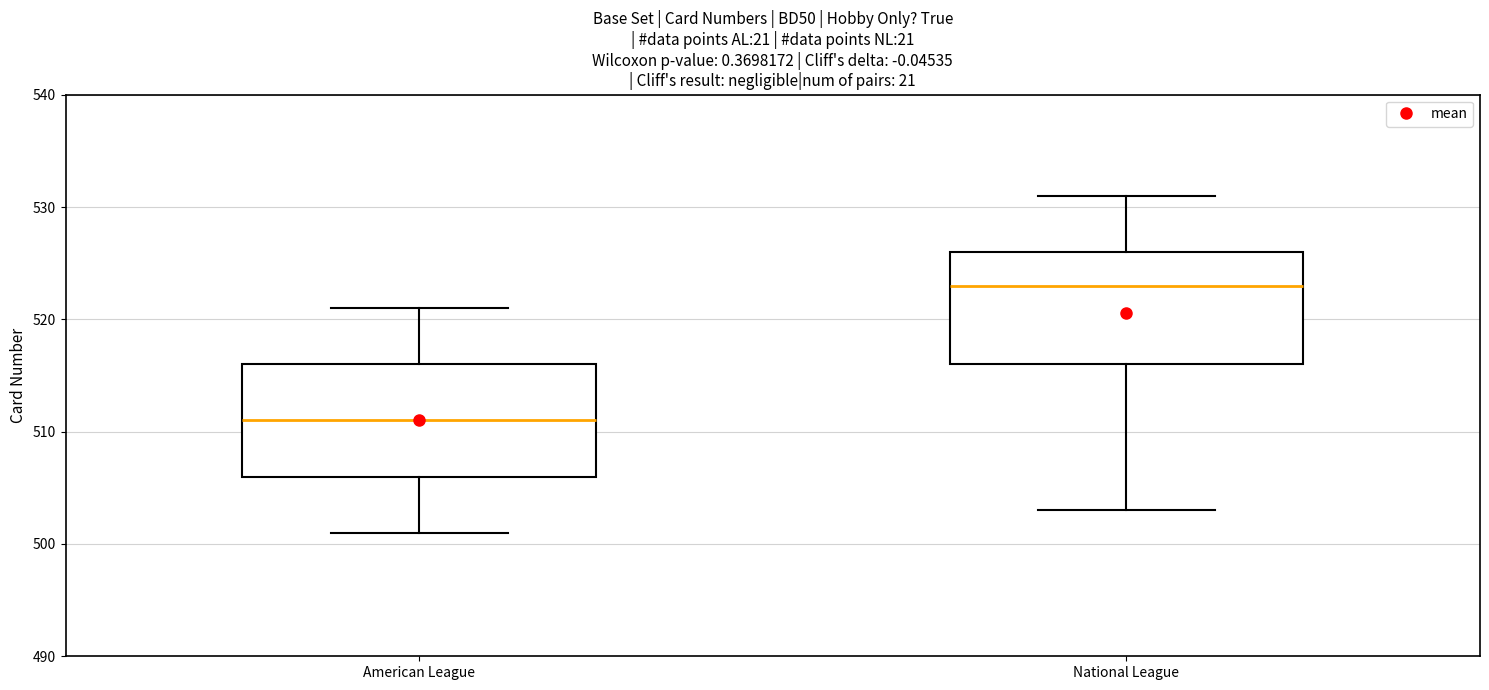

Where is the lower edge of the box for National League on the y-axis? The values are not printed on the chart, so give them approximately, as read against the axis.

516